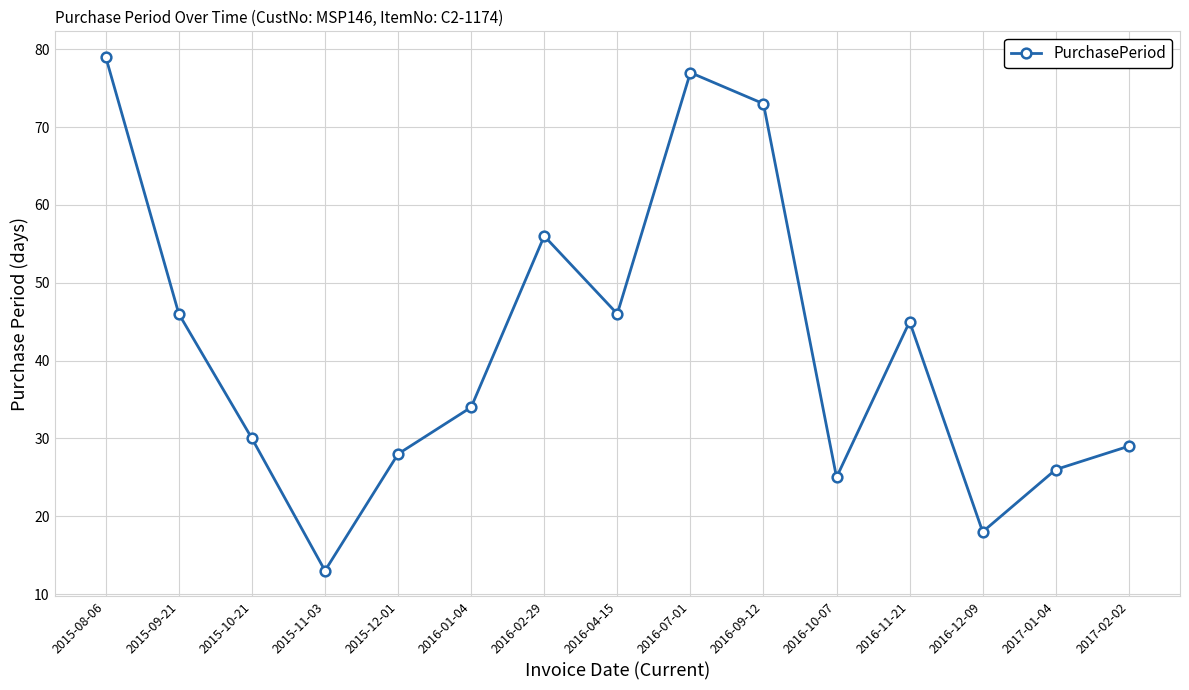

What is the label of the 6th point from the right?

2016-09-12